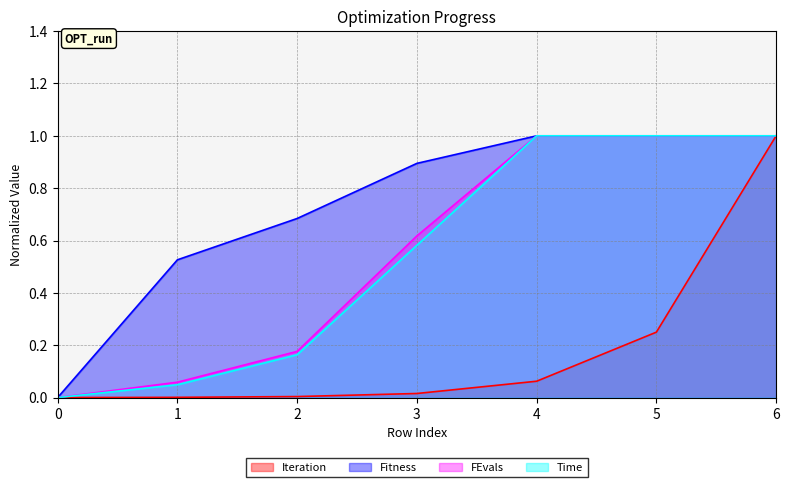

What is the highest value of the Fitness series?

1.0